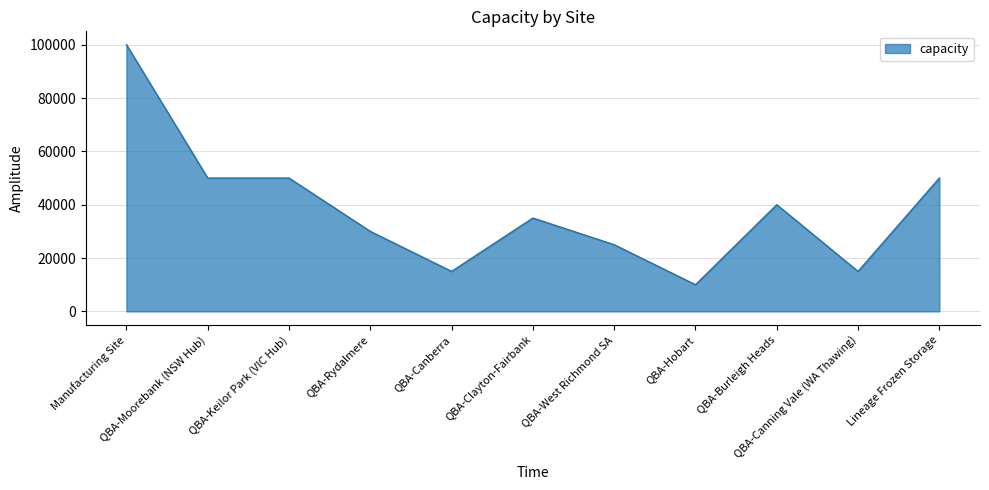

True or false: the data shows 30000 at QBA-Rydalmere.

True